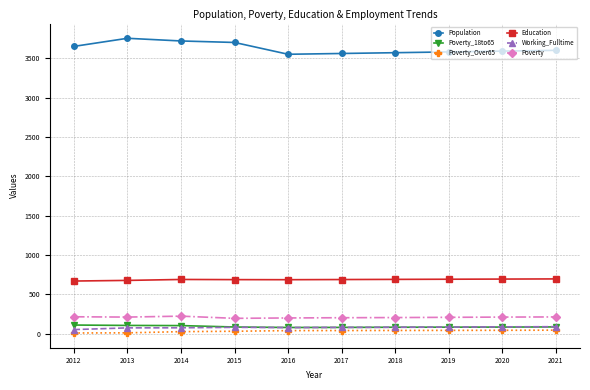

True or false: Education and Poverty_18to65 cross at least once.

False